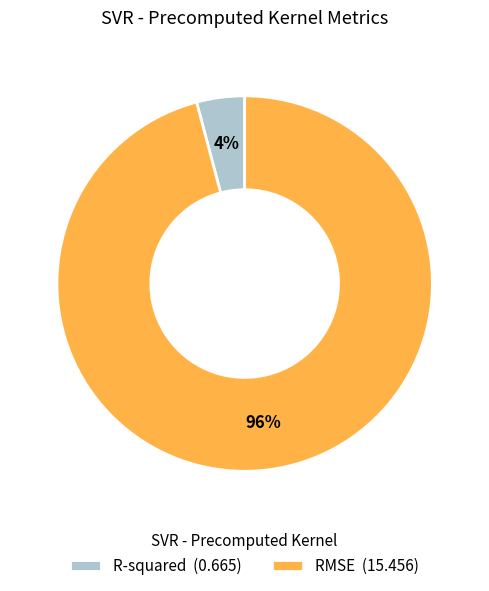

Count the number of slices in the pie.

2